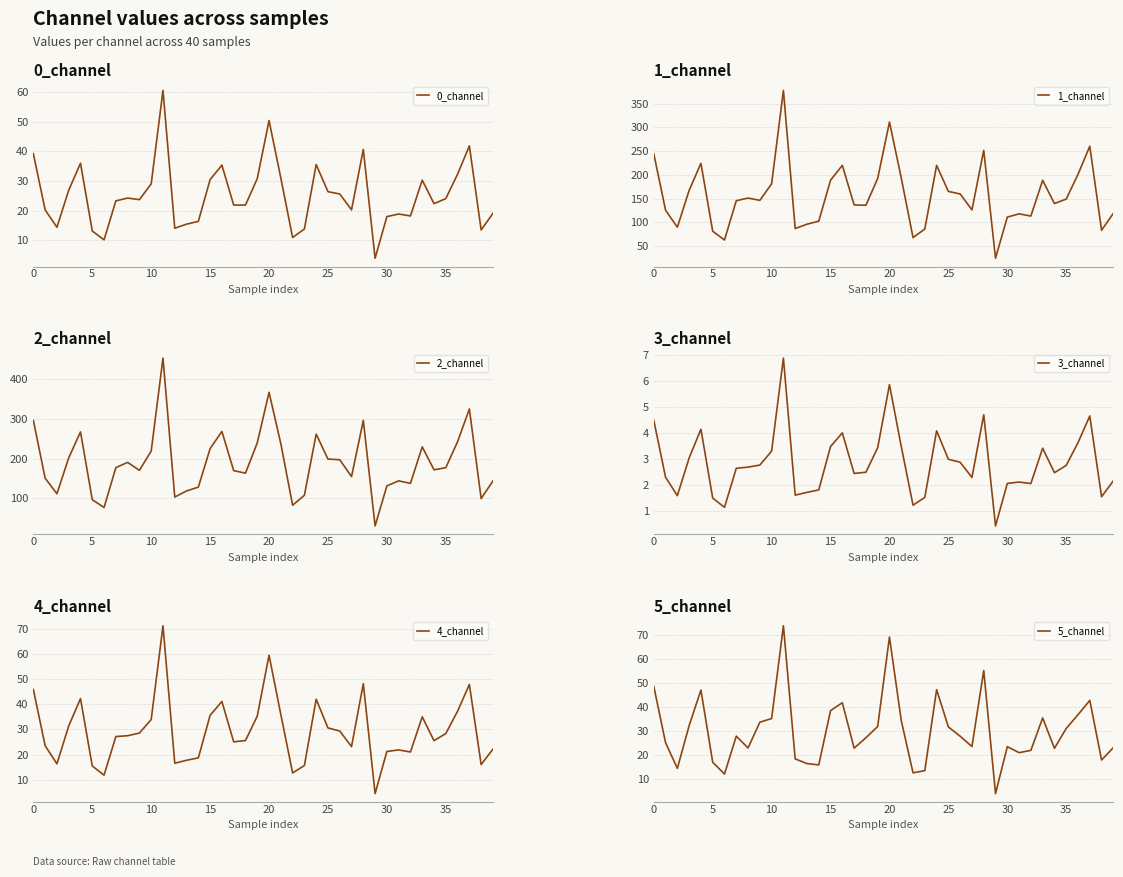

What is the label of the 23rd point from the left?

22